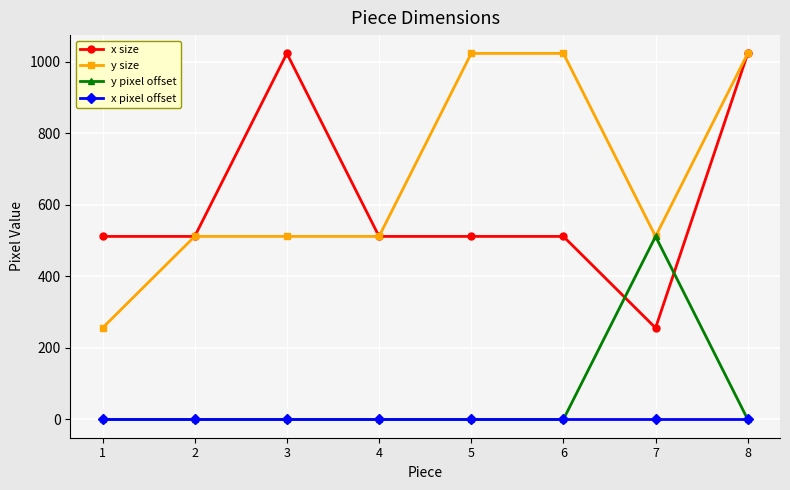

At which category is the sum across all series the highest?

8